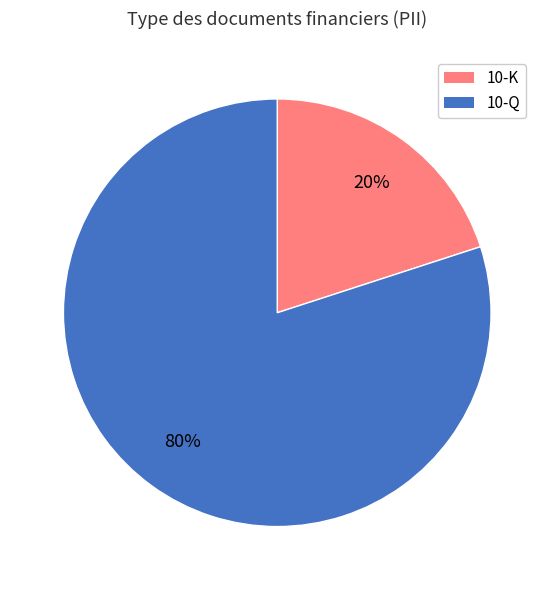

Does 10-Q represent more than half of the total?

Yes